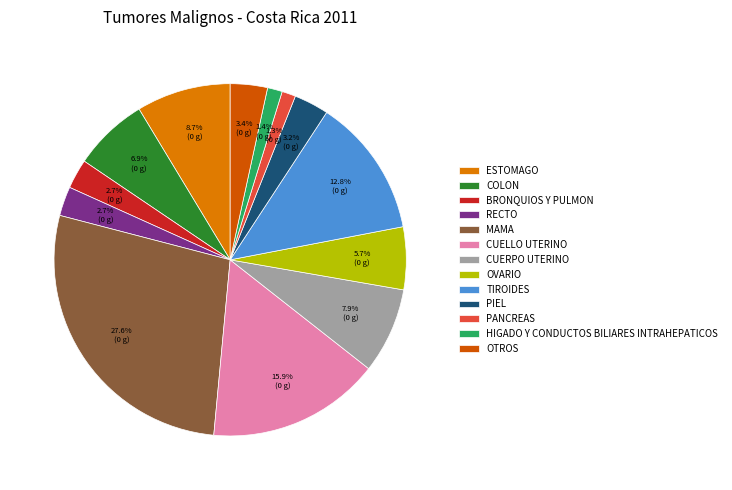

To the nearest percent, what is the difference between the OVARIO and CUELLO UTERINO slice percentages?

10%